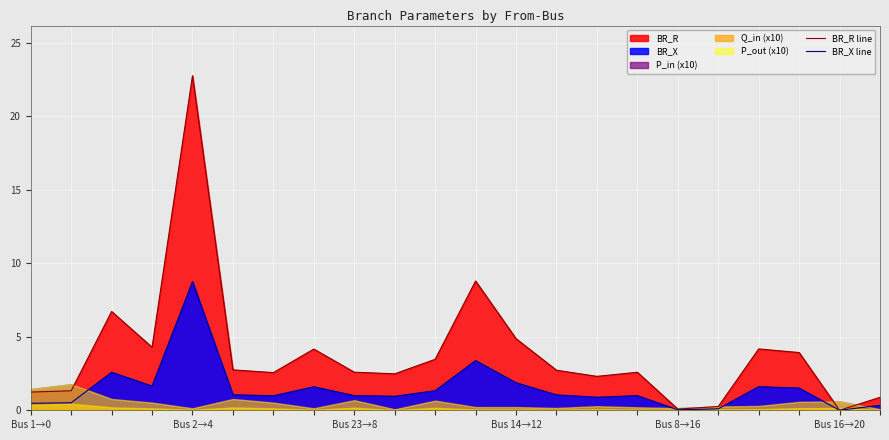

Where is BR_X line nearest to the value 4?

11